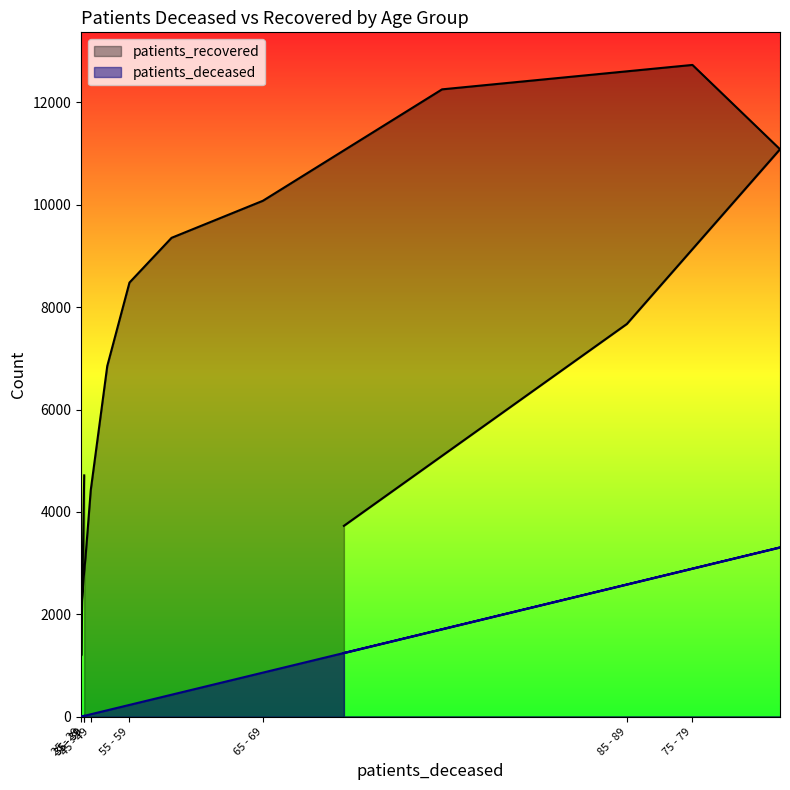

What is the smallest value displayed?

3